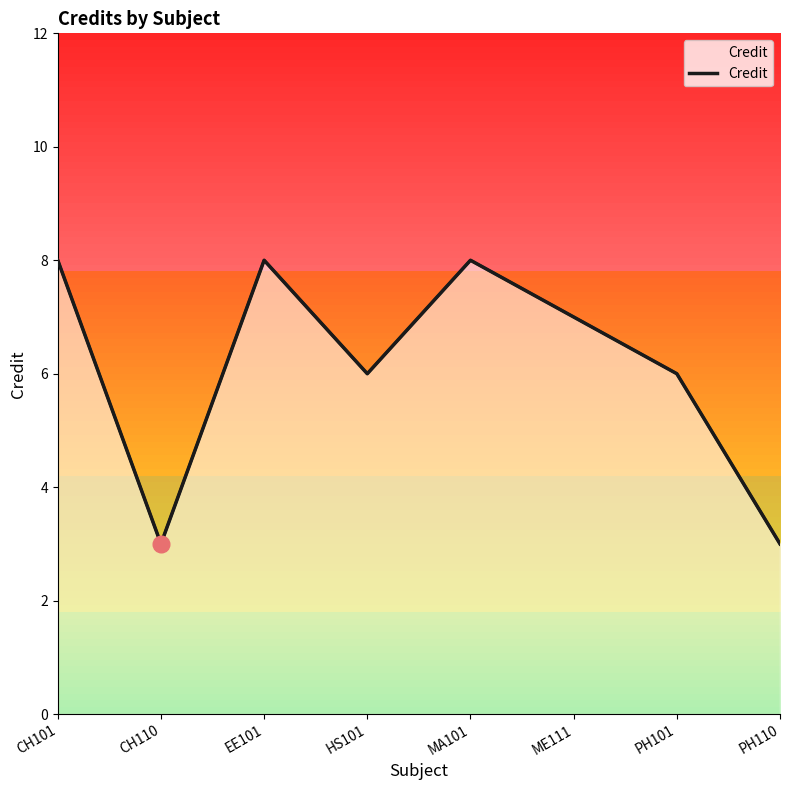

Is it true that the value at CH101 is 8?

True